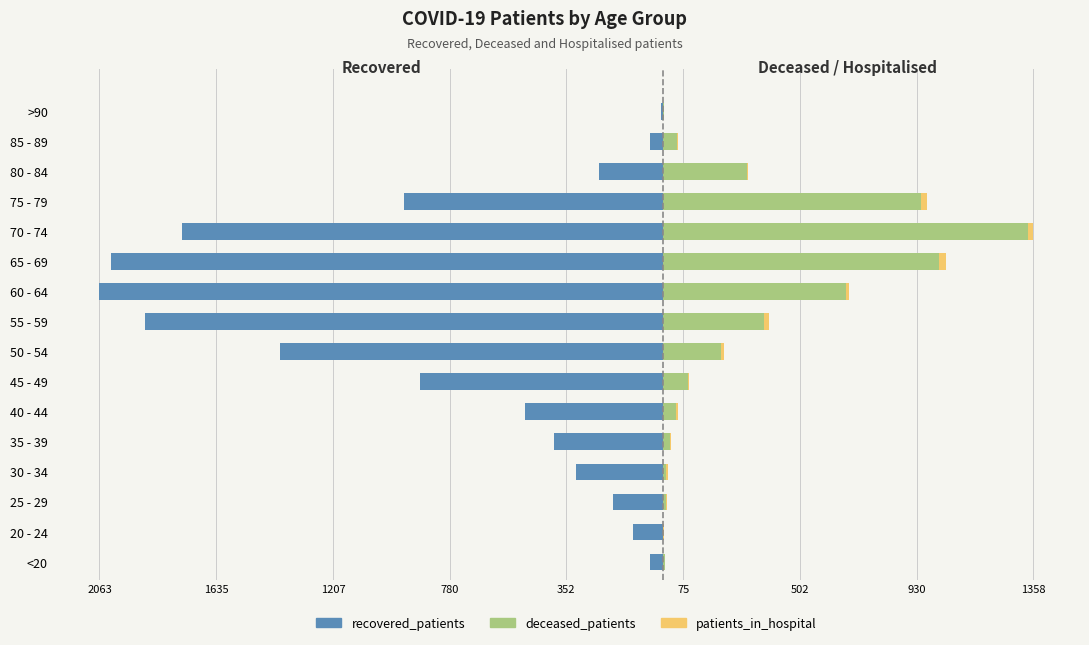

Are the bars horizontal?

Yes